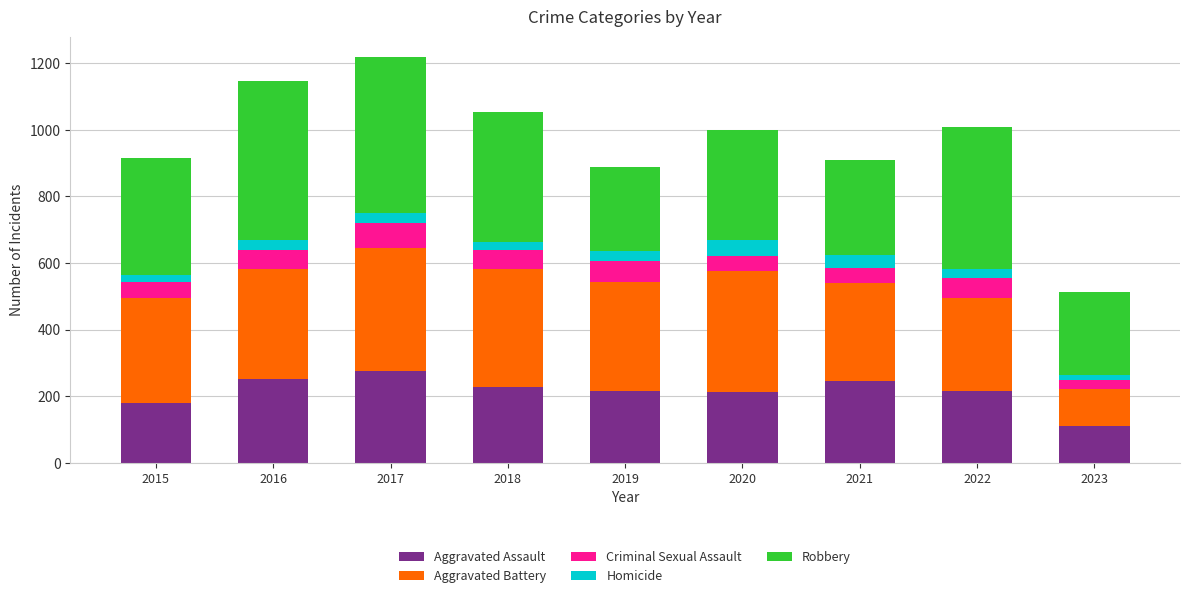

At which label does Aggravated Assault reach its minimum?

2023